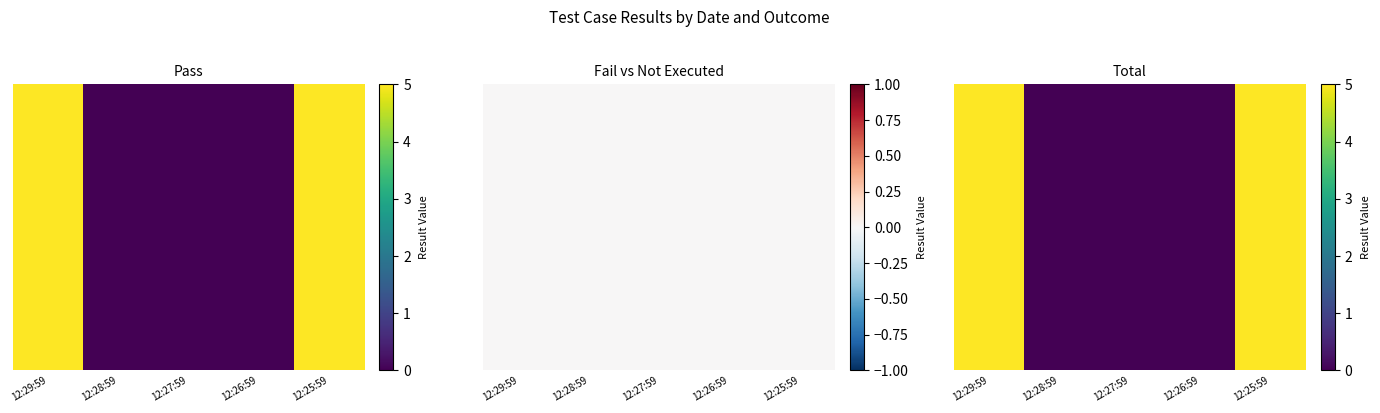

Reading left to right, transcribe all the data shown in this chart.

5	0	0	0	5